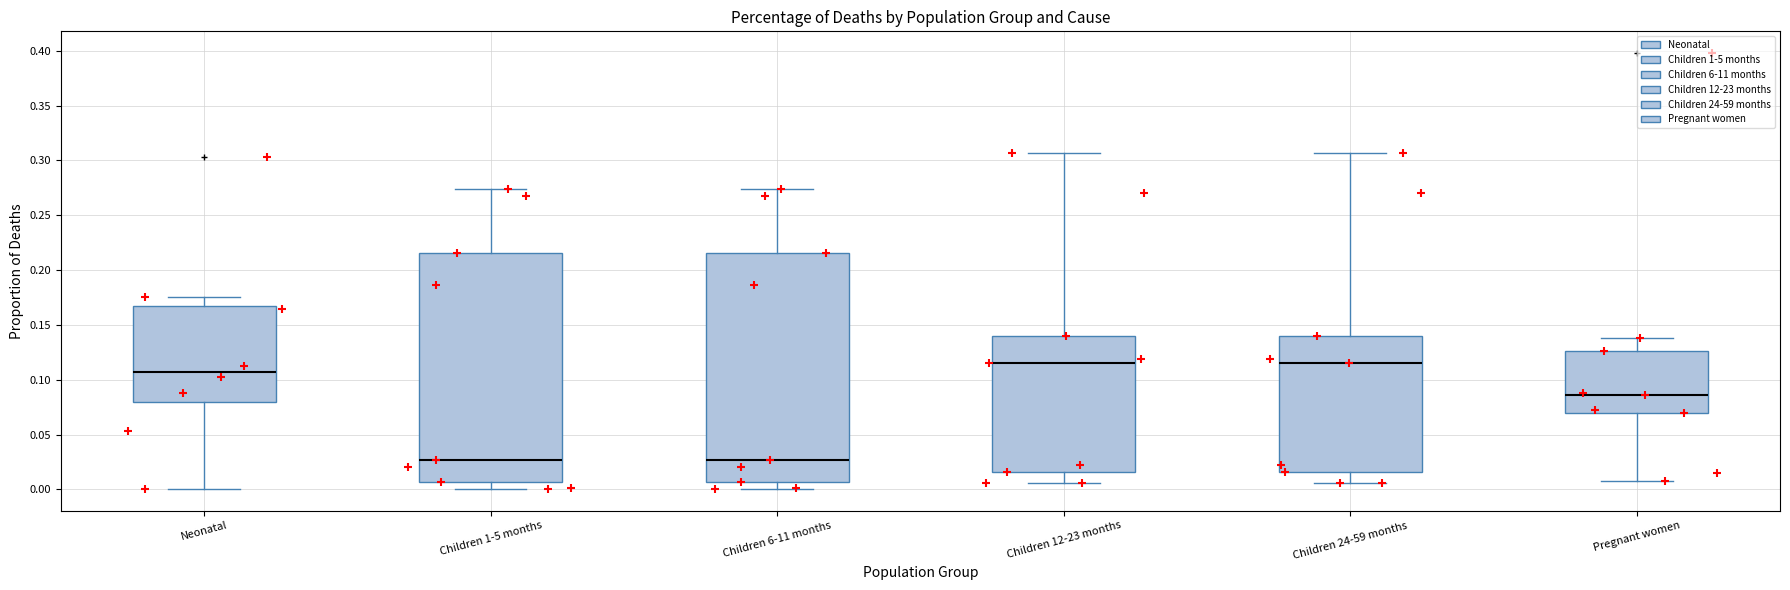

Where does the upper whisker of the box for Children 1-5 months end on the y-axis? The values are not printed on the chart, so give them approximately, as read against the axis.

0.275